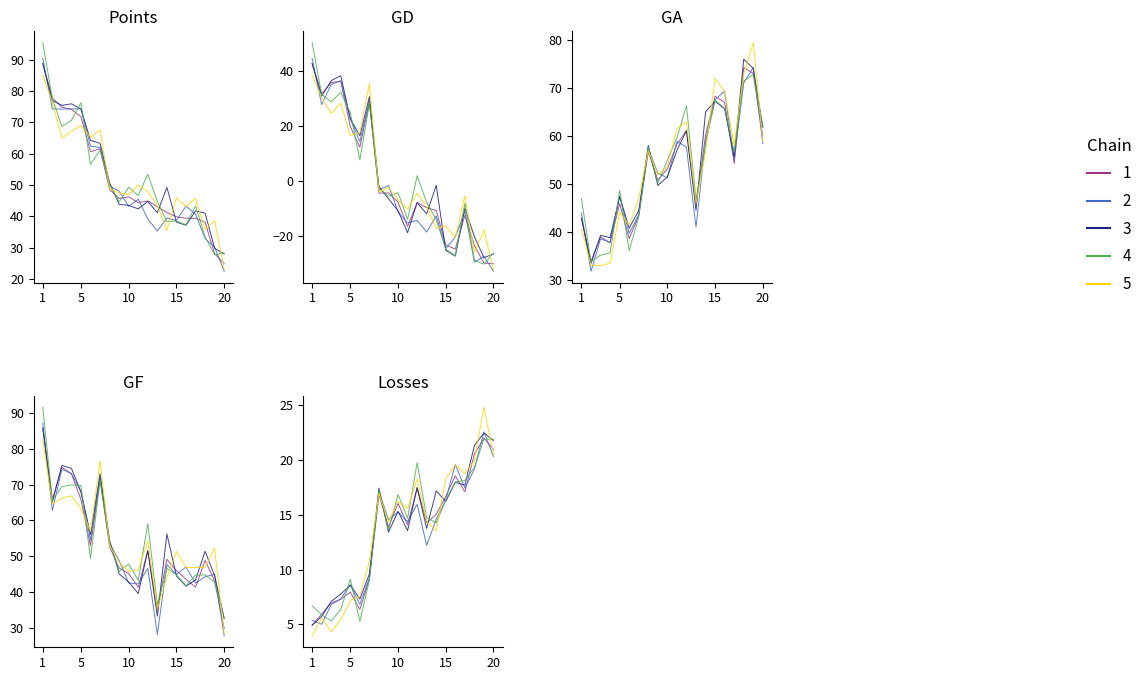

Is the value of Losses at 17 greater than the value of GD at 15?

Yes